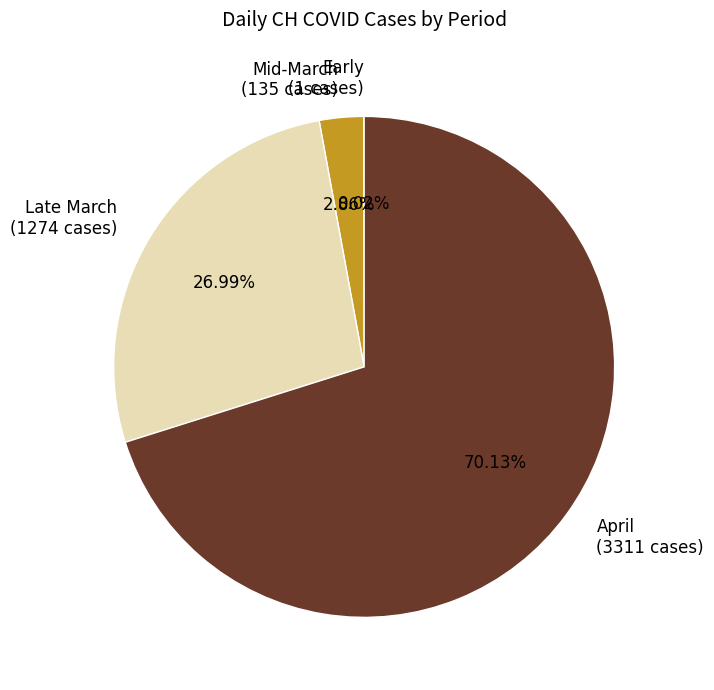

Does April (3311 cases) represent more than half of the total?

Yes